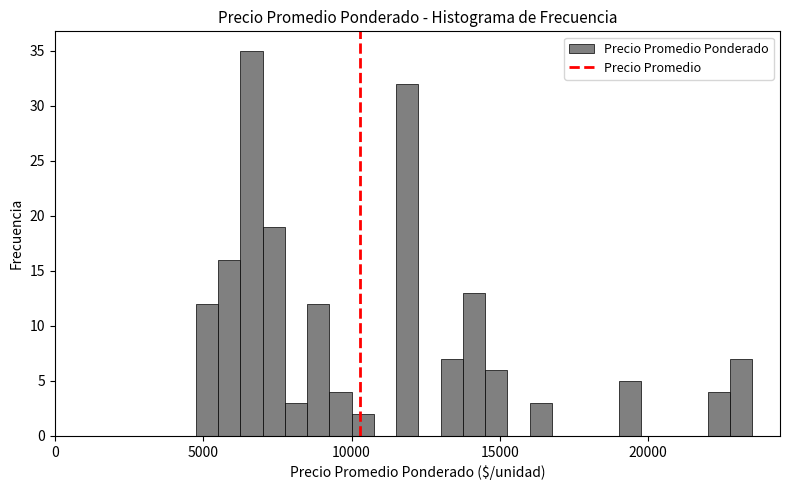

Read against the x-axis, roughly where is the centre of the tallest bar?

6500